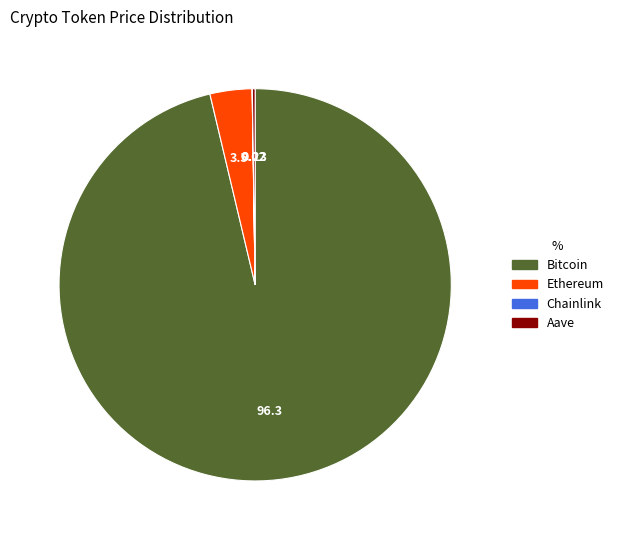

What is the largest slice in the pie chart?

Bitcoin